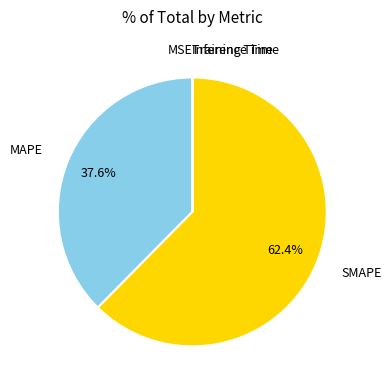

Which slice is the largest?

SMAPE